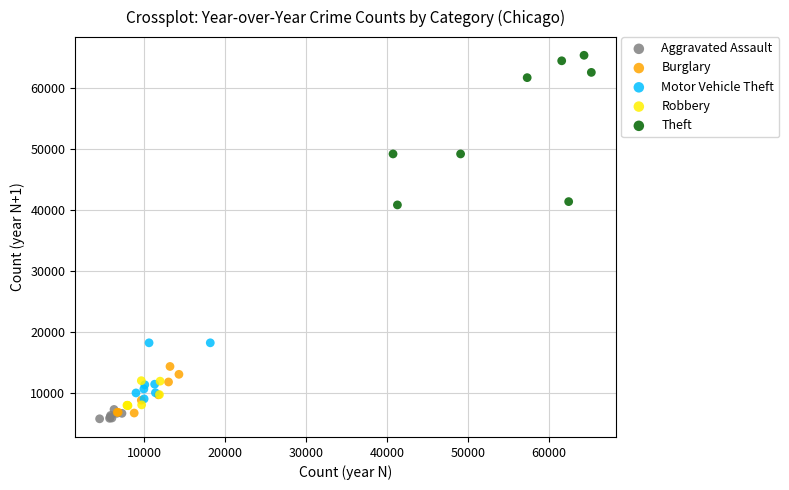

Which series reaches the maximum Y coordinate?

Theft